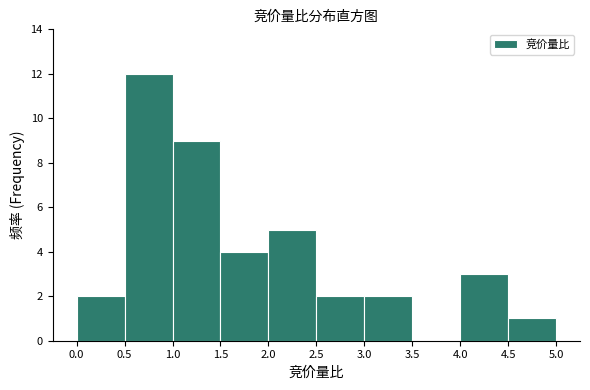

Which range on the x-axis has the tallest bar?

0.5 to 1.0